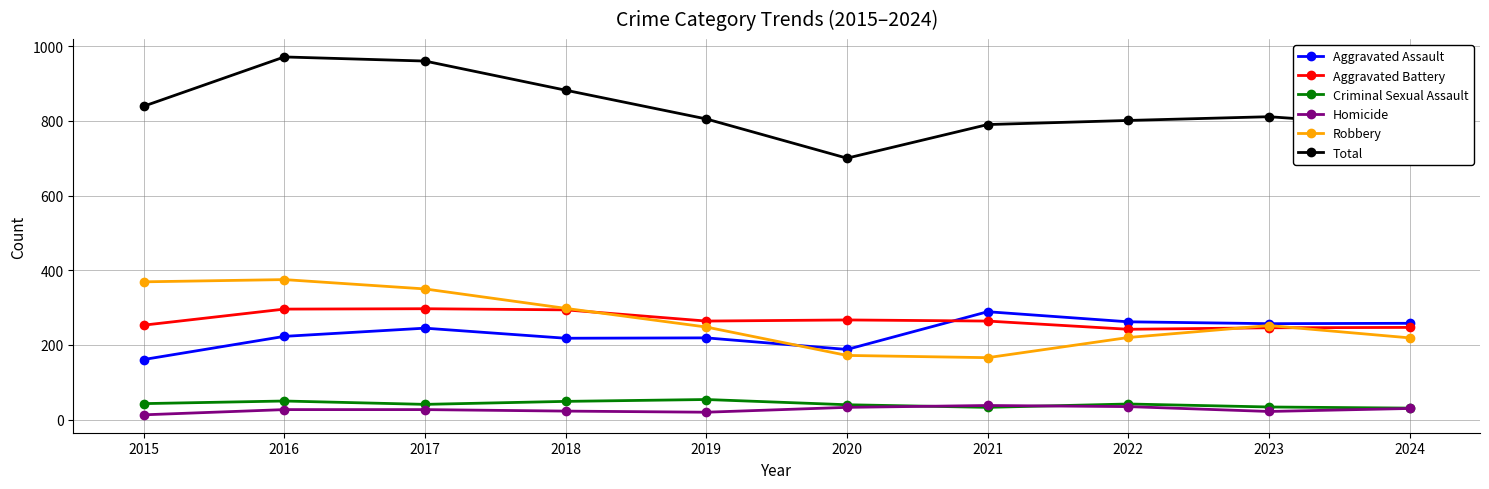

The value of Total at 2019 is 266. True or false?

False